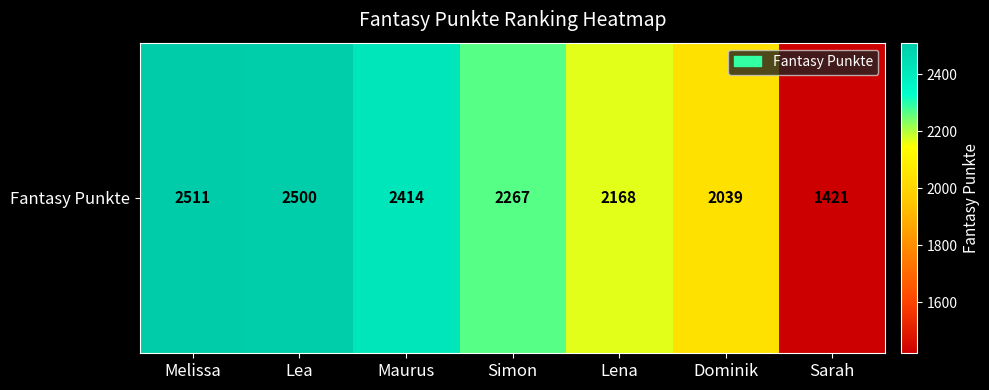

What is the minimum value shown in the chart?

1421